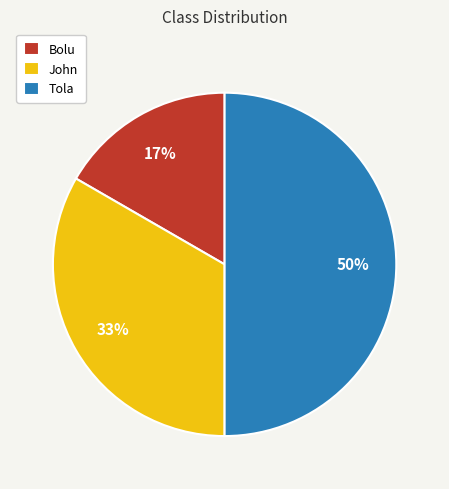

Is it true that Bolu is 17% of the pie?

True